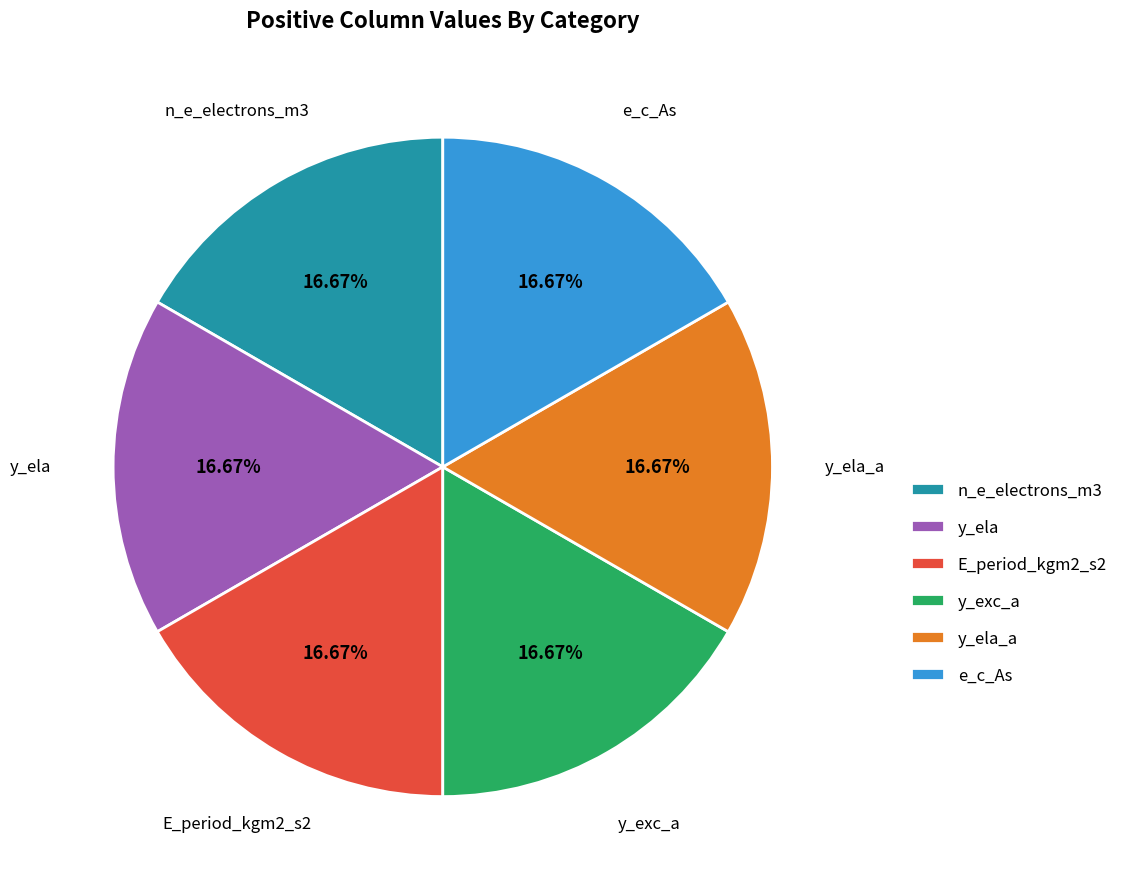

What is the ratio of the value at e_c_As to the value at y_ela_a?

1.0